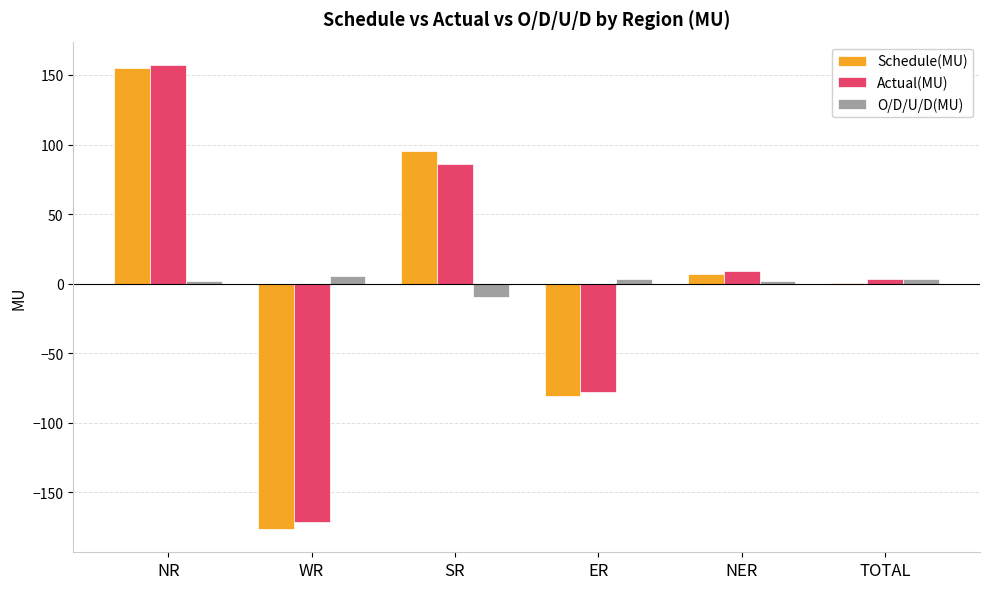

What is the greatest value displayed?

157.3